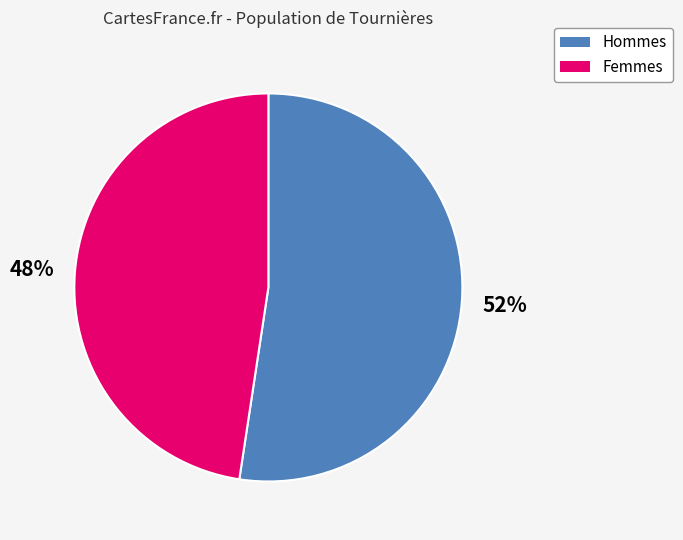

Does any single category account for the majority?

Yes